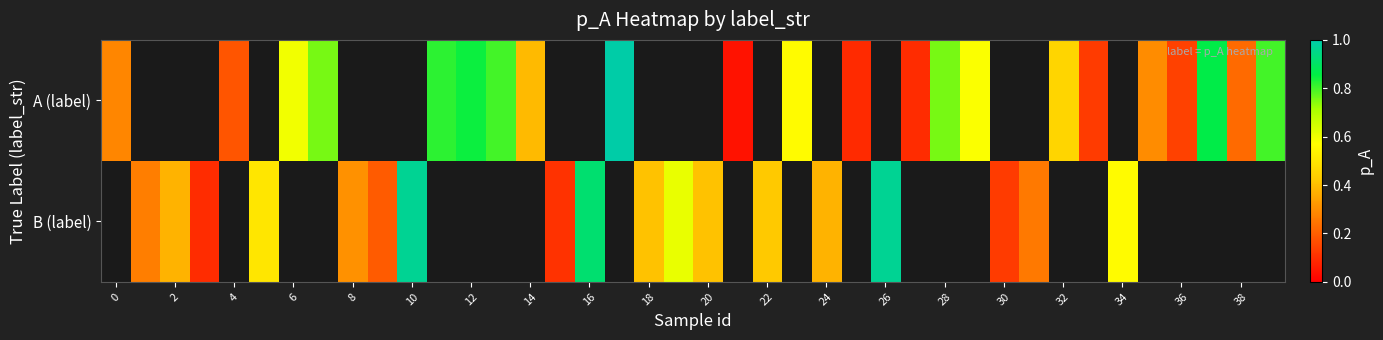

Which series has the widest spread of values?

A (label)